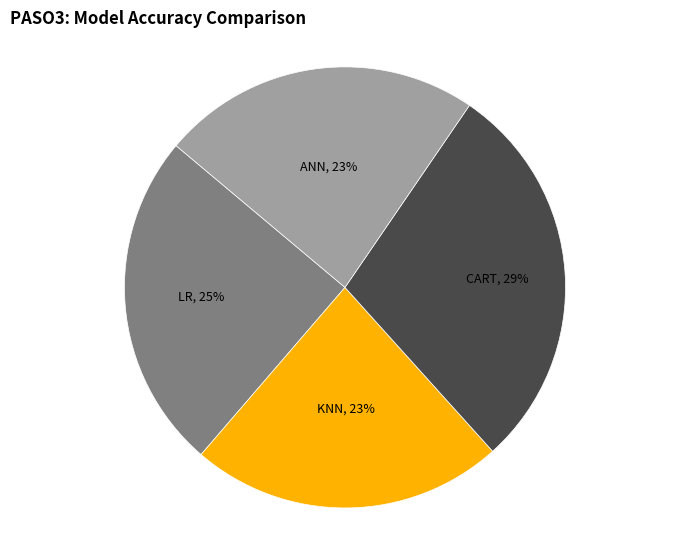

Which has a higher value, CART or LR?

CART